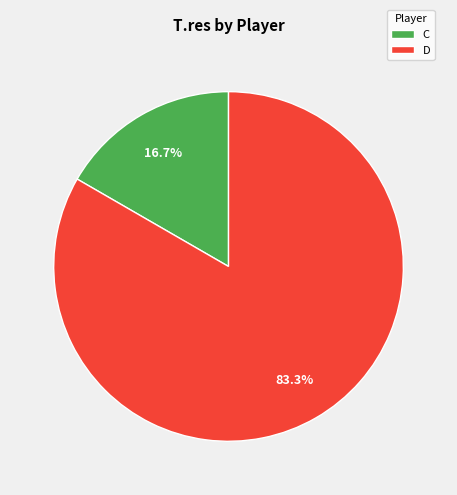

How many slices are in this pie chart?

2